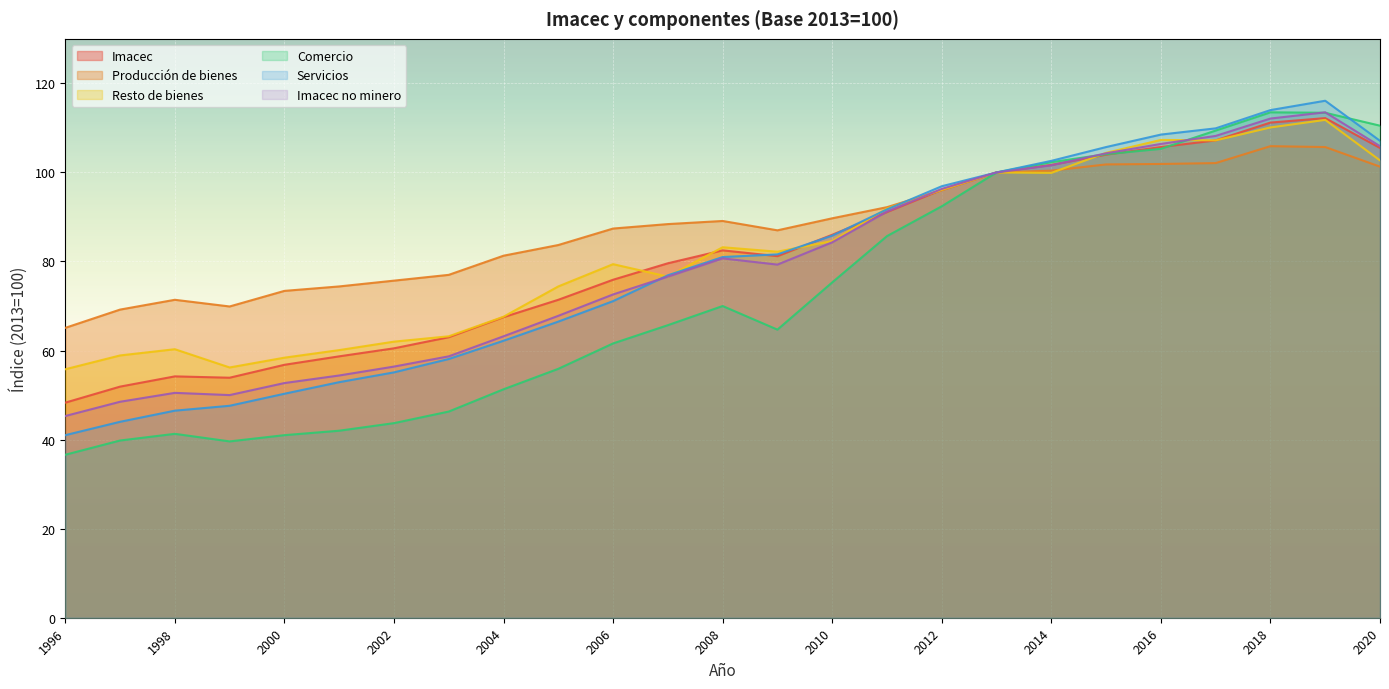

Rank the series by their maximum value, from highest to lowest.

Servicios, Comercio, Imacec no minero, Imacec, Resto de bienes, Producción de bienes